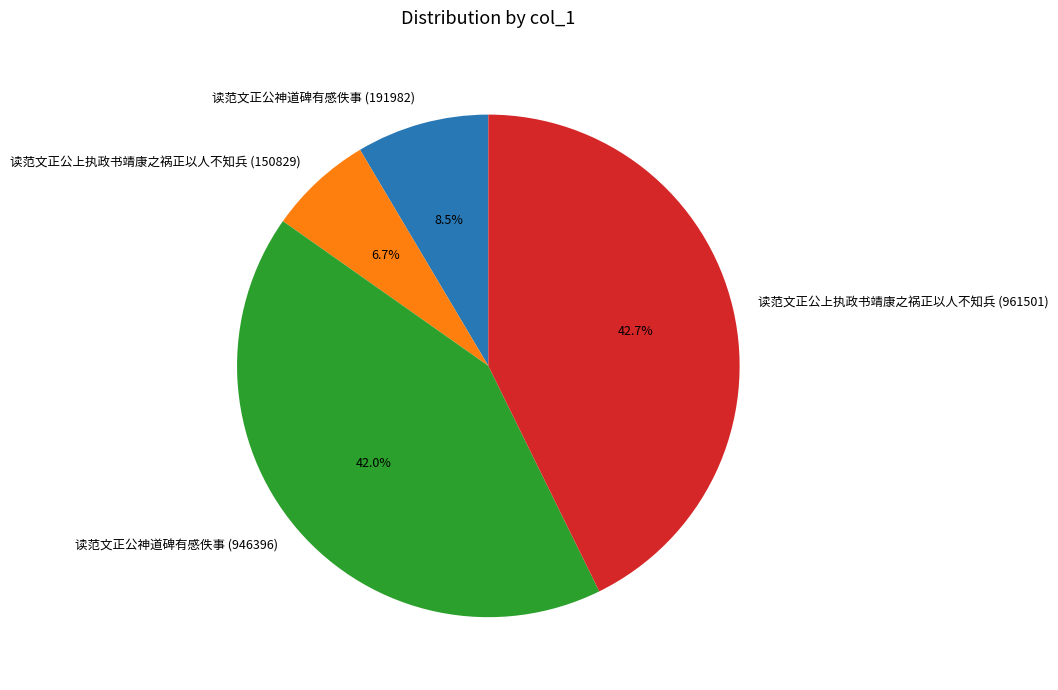

Approximately how many times larger is the value at 读范文正公上执政书靖康之祸正以人不知兵 (961501) compared to 读范文正公神道碑有感佚事 (191982)?

5.0